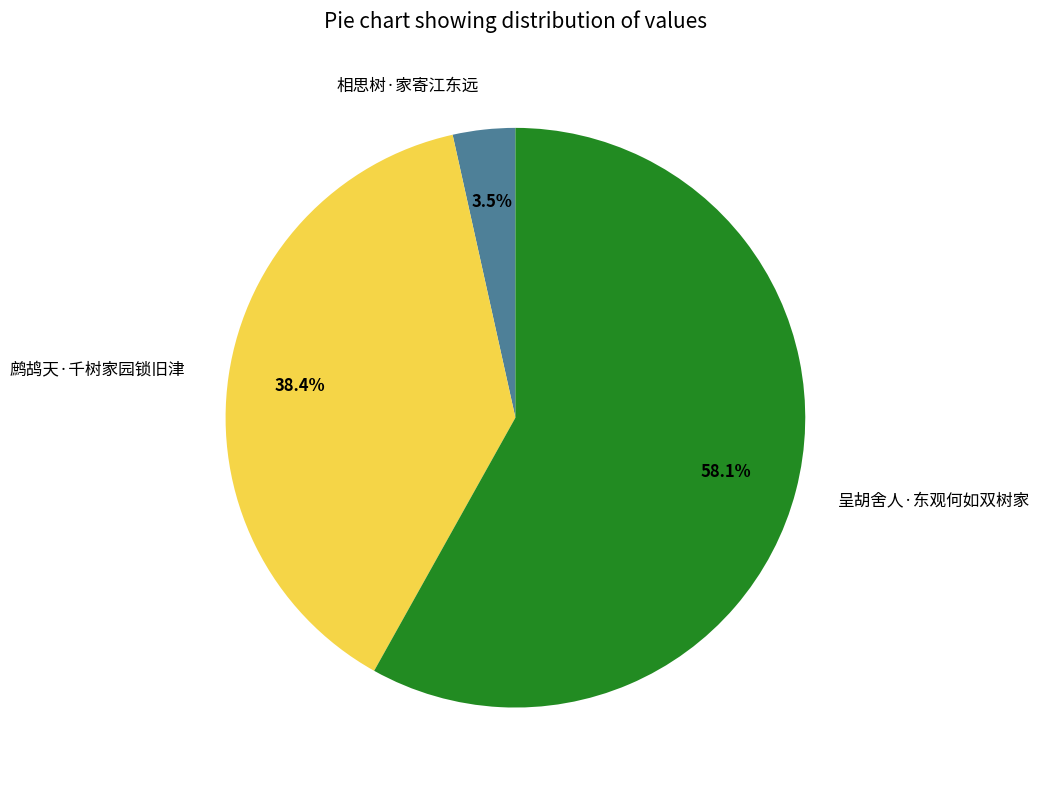

True or false: 鹧鸪天·千树家园锁旧津 accounts for 28% of the total.

False